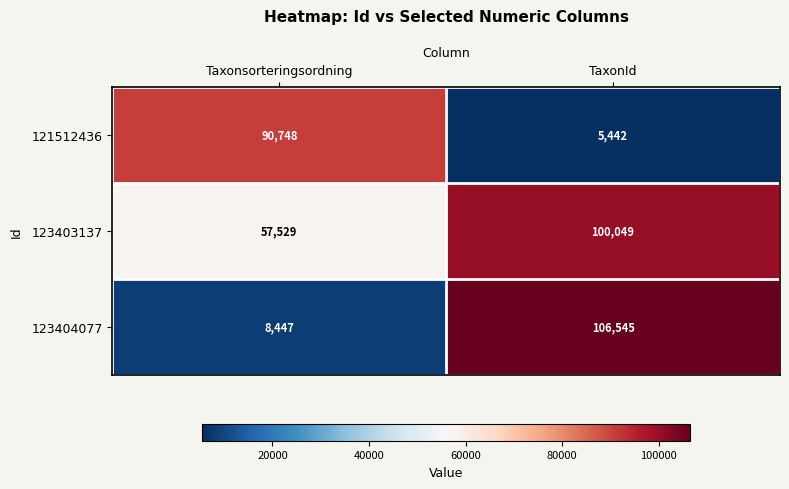

Reading left to right, what are all the values shown in this chart?

121512436: Taxonsorteringsordning=90748	TaxonId=5442
123403137: Taxonsorteringsordning=57529	TaxonId=100049
123404077: Taxonsorteringsordning=8447	TaxonId=106545